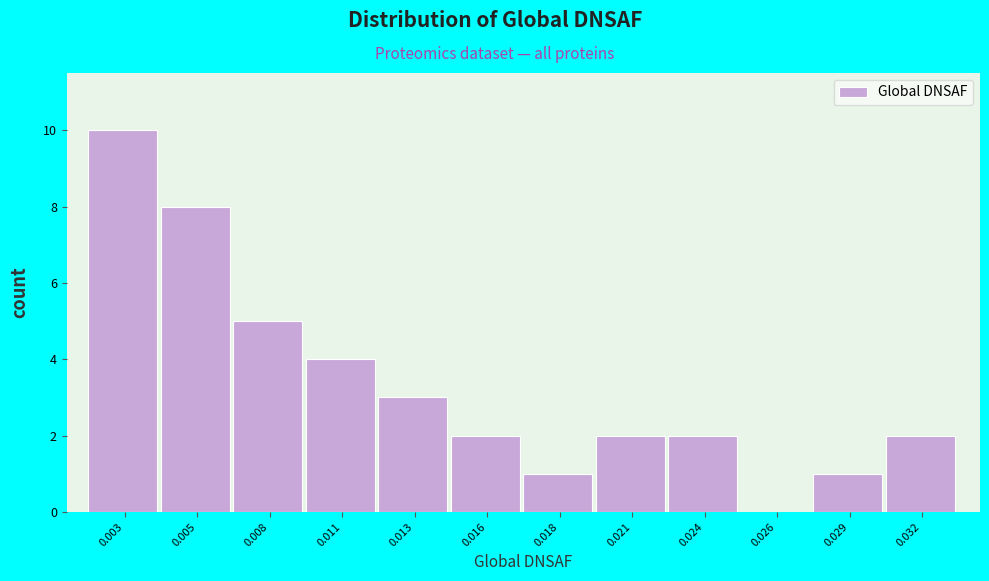

Reading left to right, what are all the values shown in this chart?

0.003=10	0.005=8	0.008=5	0.011=4	0.013=3	0.016=2	0.018=1	0.021=2	0.024=2	0.026=0	0.029=1	0.032=2